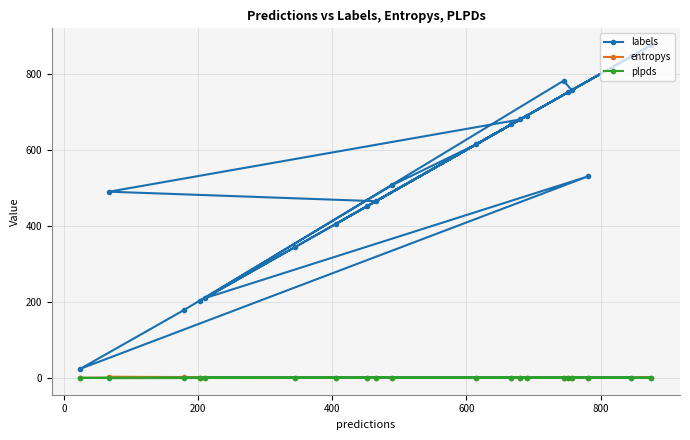

Which series has the widest spread of values?

labels